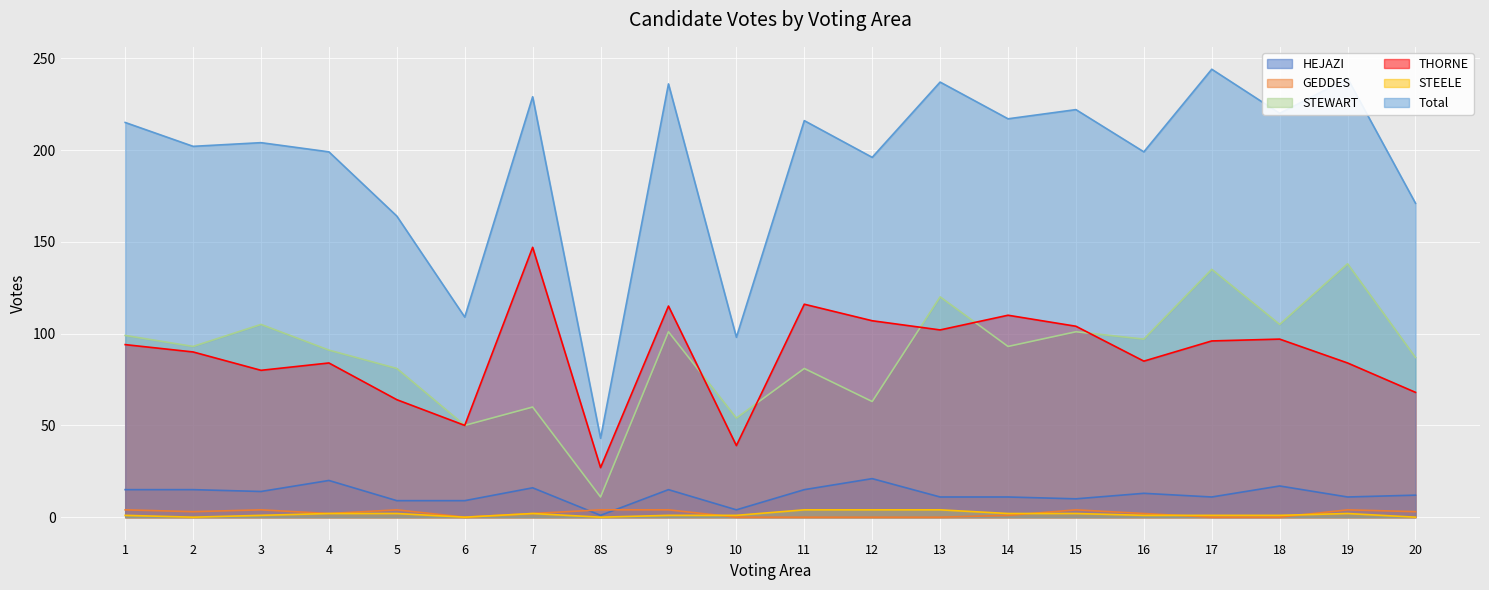

What is the value of the STEELE point at the 15th from the left?

2